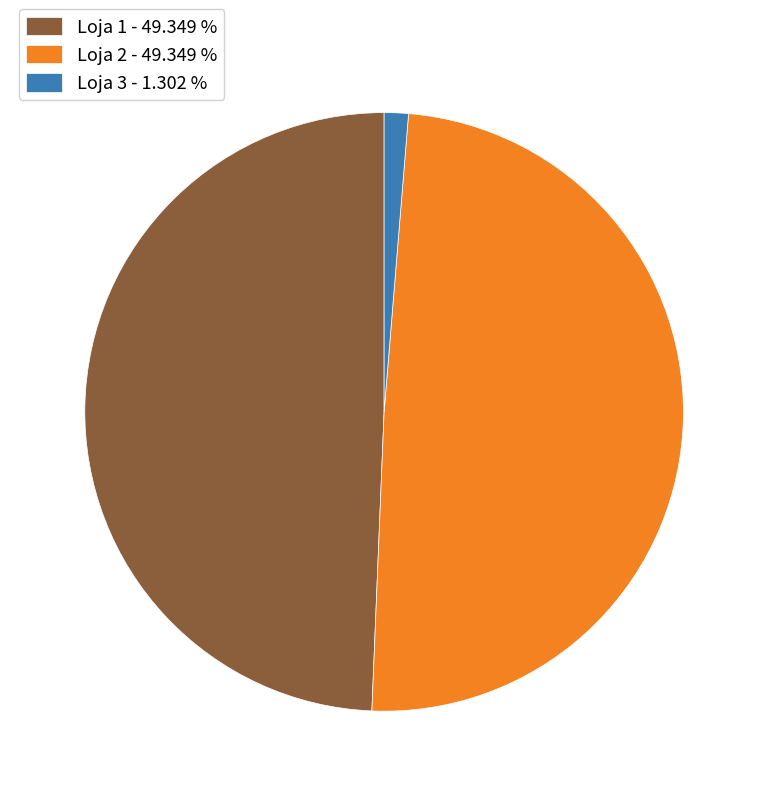

Do Loja 2 - 49.349 % and Loja 1 - 49.349 % together represent more than half of the pie?

Yes